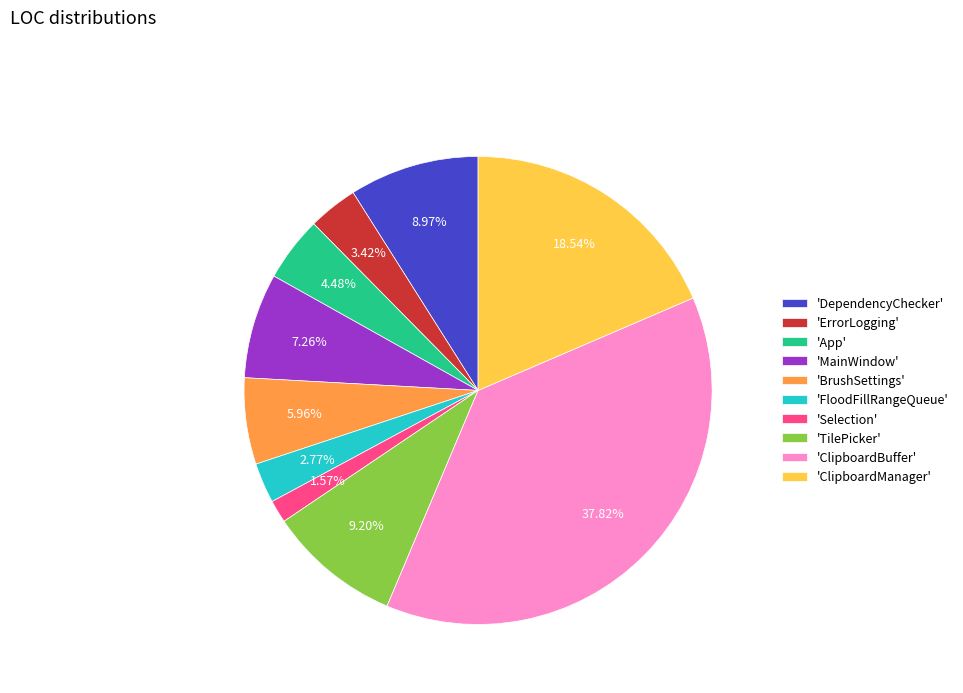

Combined, do 'BrushSettings' and 'ClipboardManager' account for over 50%?

No